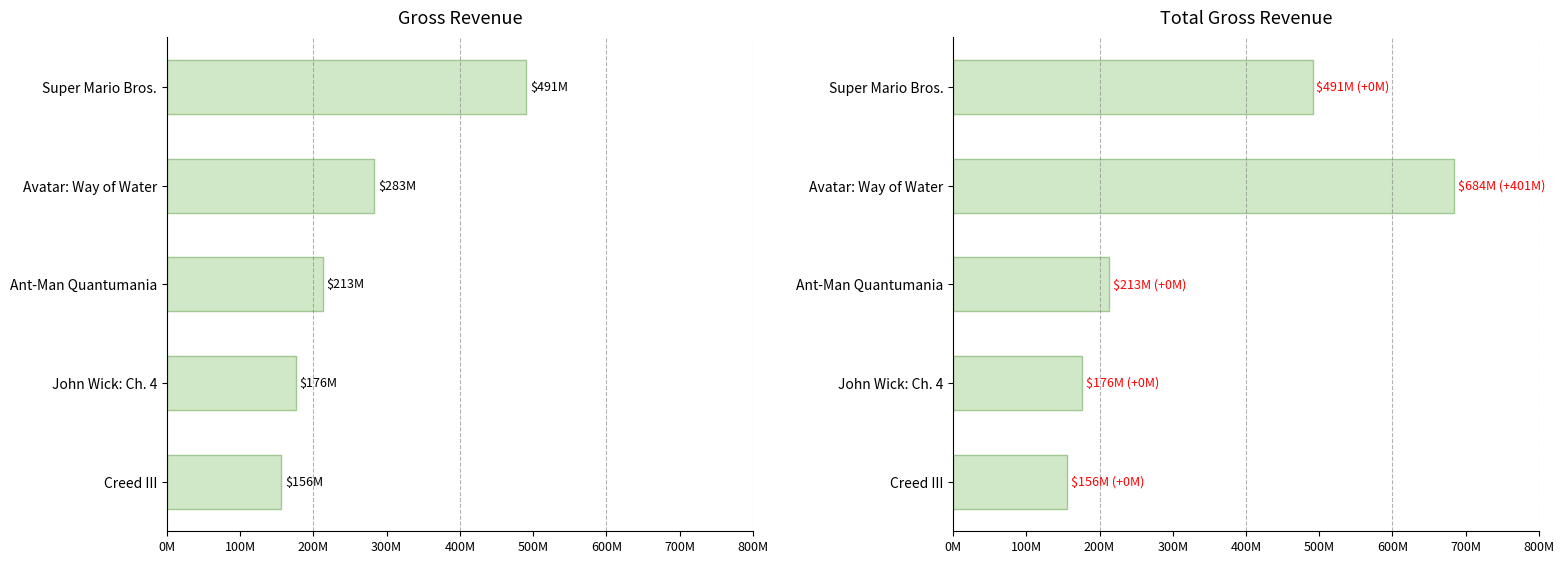

Which series has the widest spread of values?

Total Gross Revenue